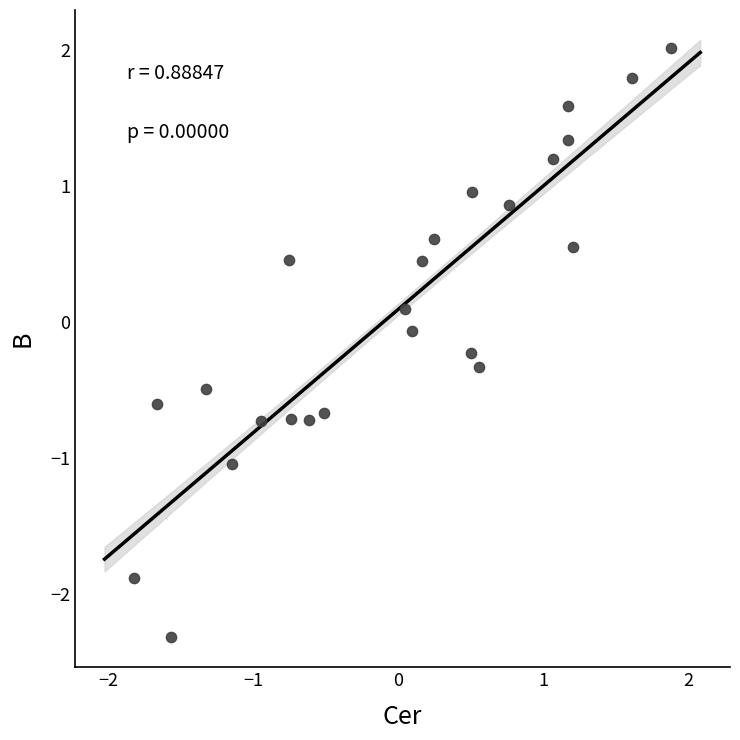

What is the range of Y values (max minus min)?

4.3